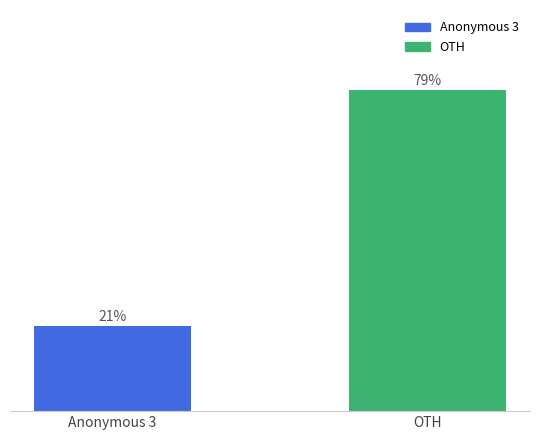

What is the label of the 2nd bar from the right?

Anonymous 3